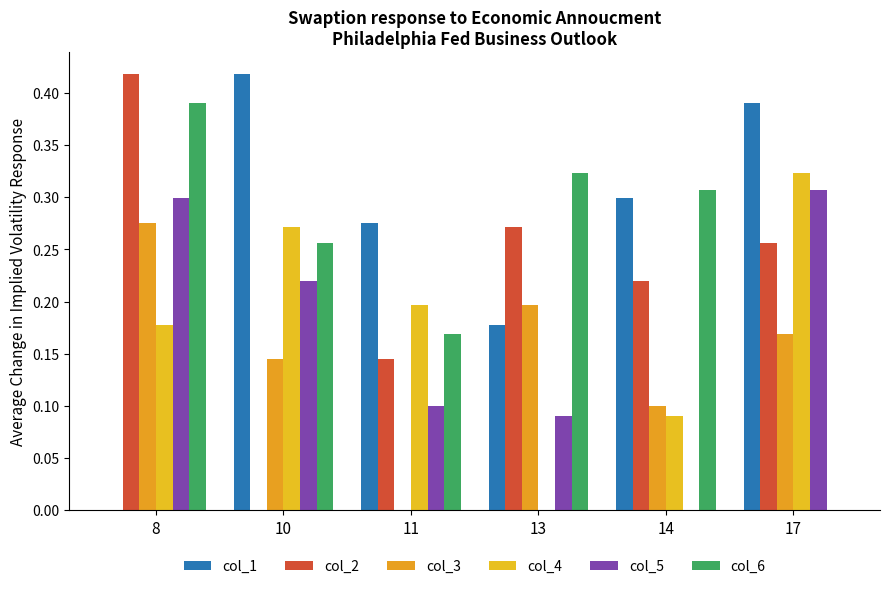

Reading right to left, transcribe all the data shown in this chart.

col_1: 0.4	0.3	0.2	0.3	0.4	0.0
col_2: 0.3	0.2	0.3	0.1	0.0	0.4
col_3: 0.2	0.1	0.2	0.0	0.1	0.3
col_4: 0.3	0.1	0.0	0.2	0.3	0.2
col_5: 0.3	0.0	0.1	0.1	0.2	0.3
col_6: 0.0	0.3	0.3	0.2	0.3	0.4